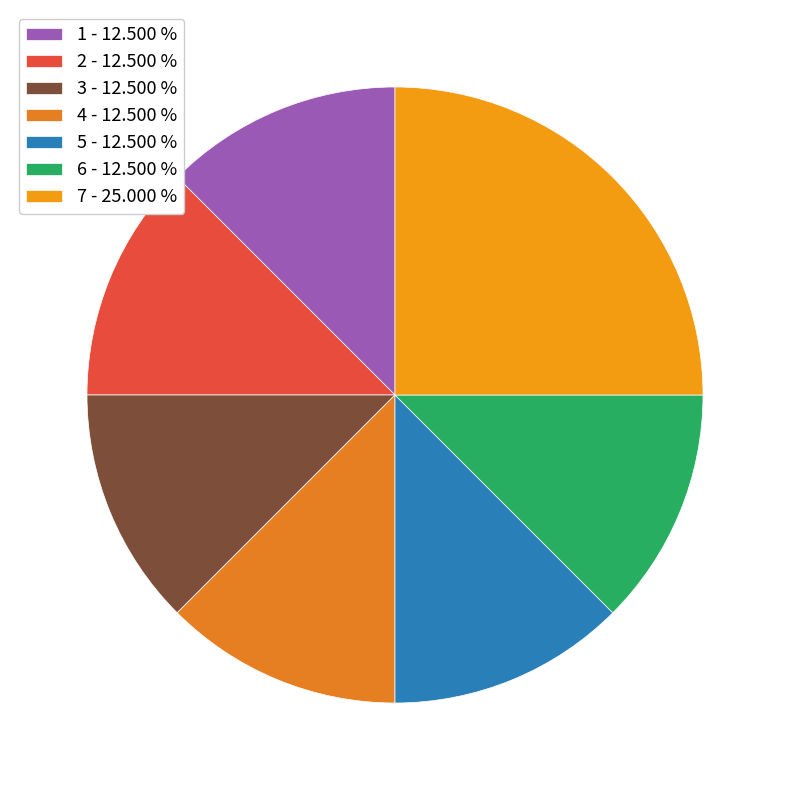

How many segments does this pie chart have?

7